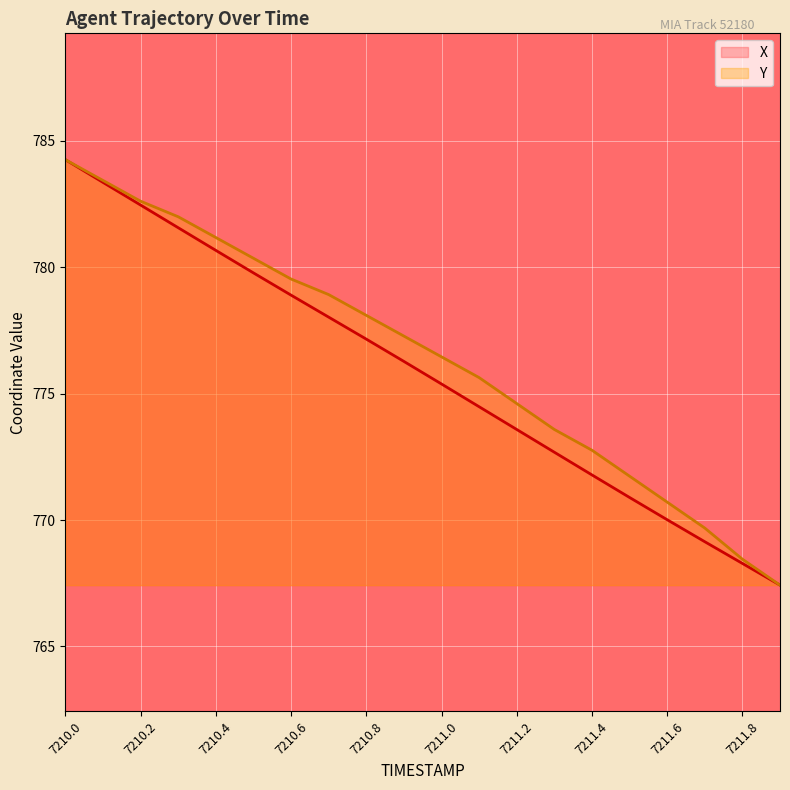

What is the label of the 16th point from the left?

7211.5